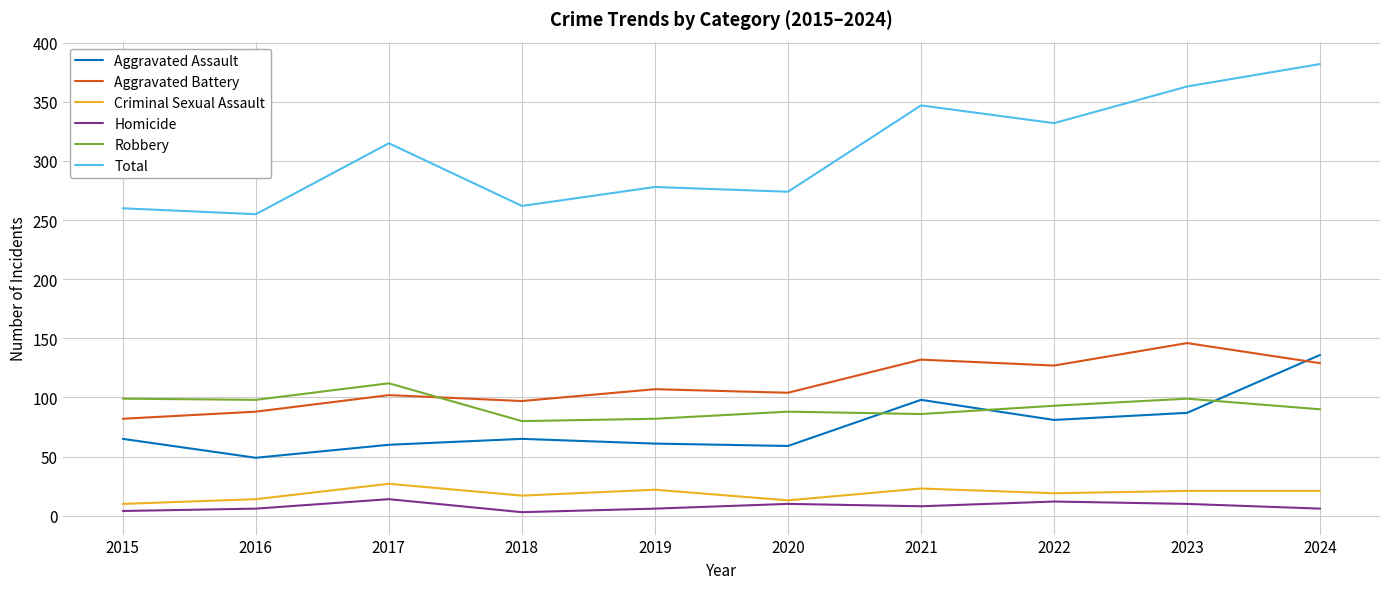

What is the highest value of the Total series?

382